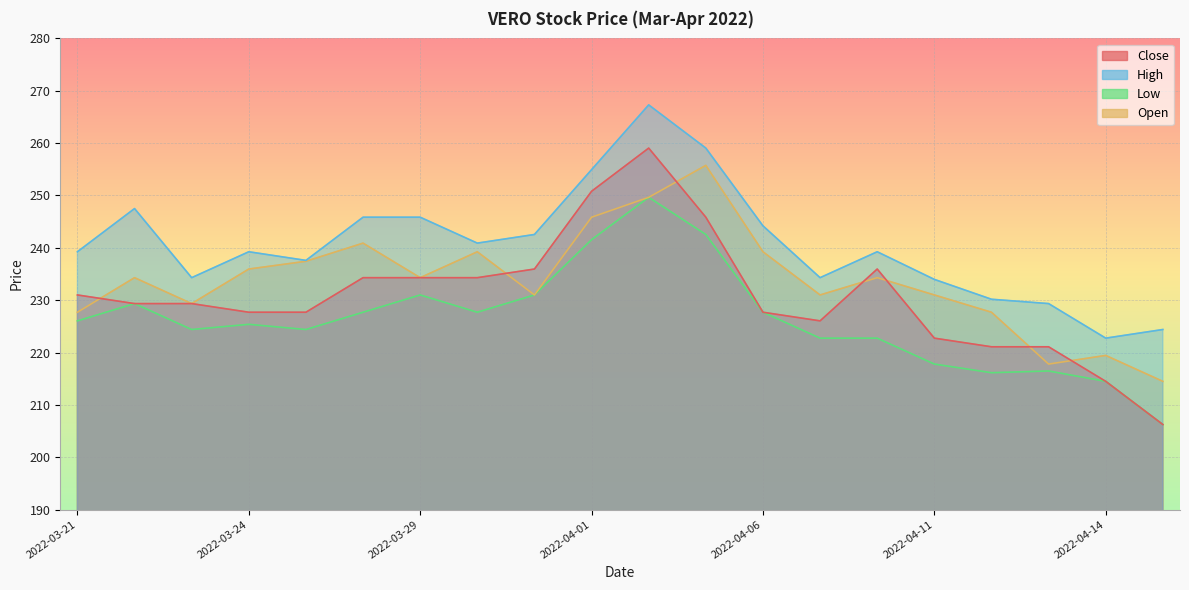

How many series are shown in this chart?

4